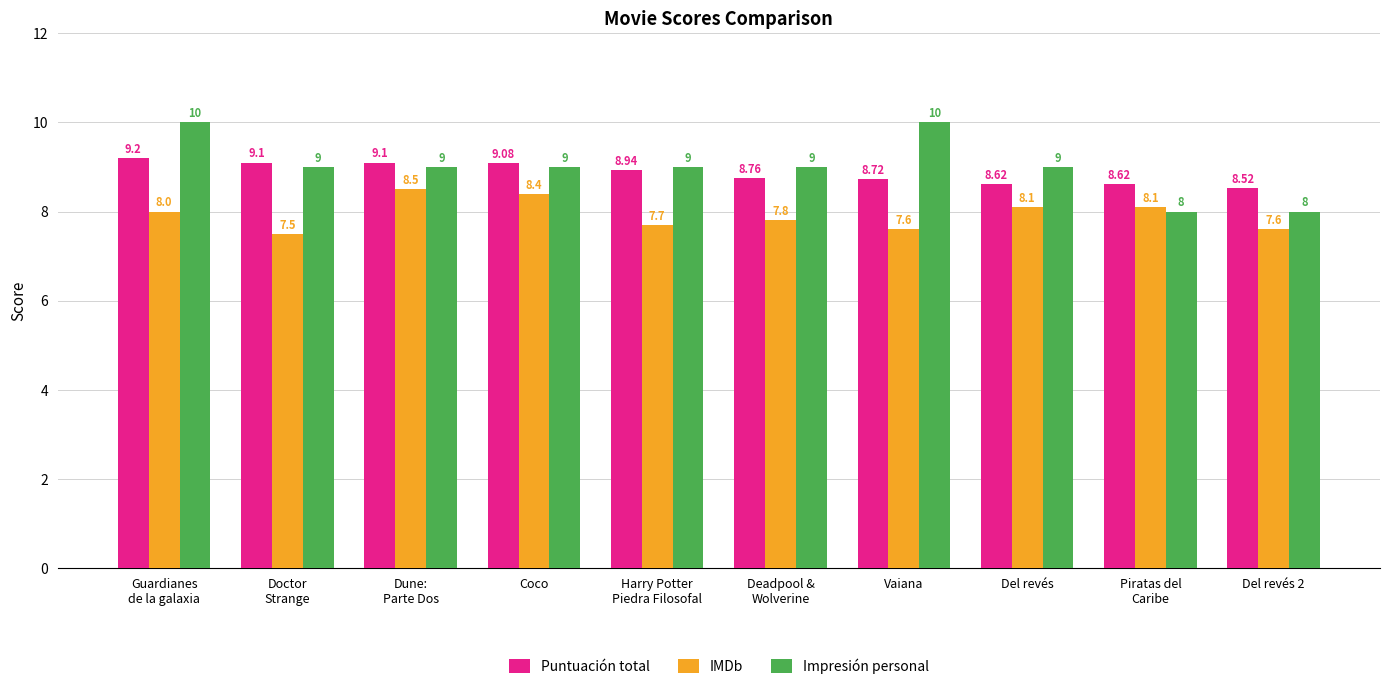

How many bars are there in total?

30